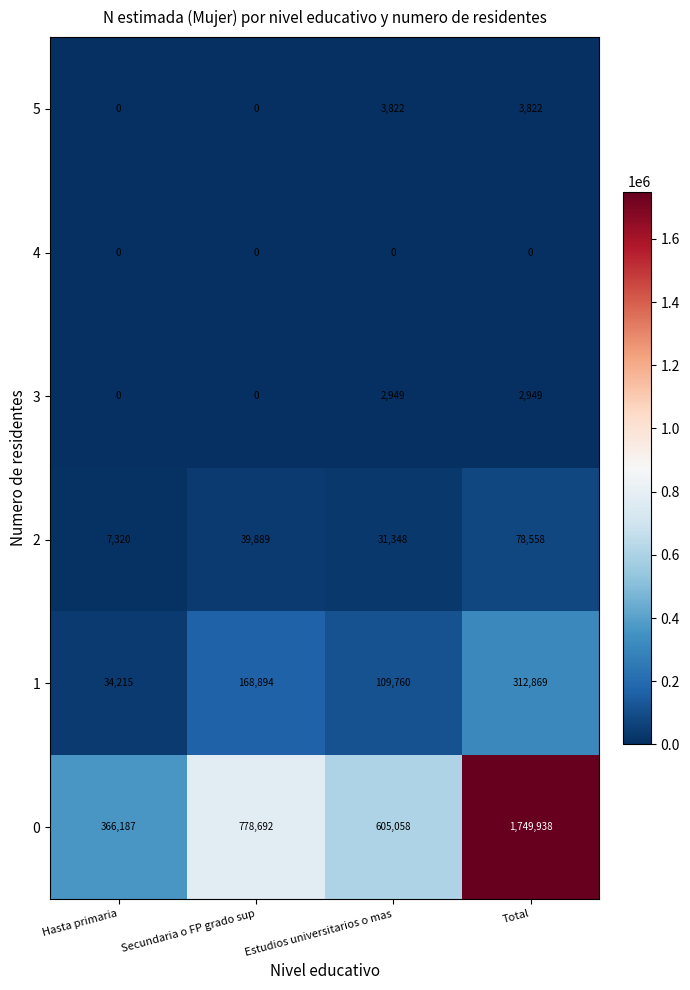

What is the total value across all series at Hasta primaria?

407722